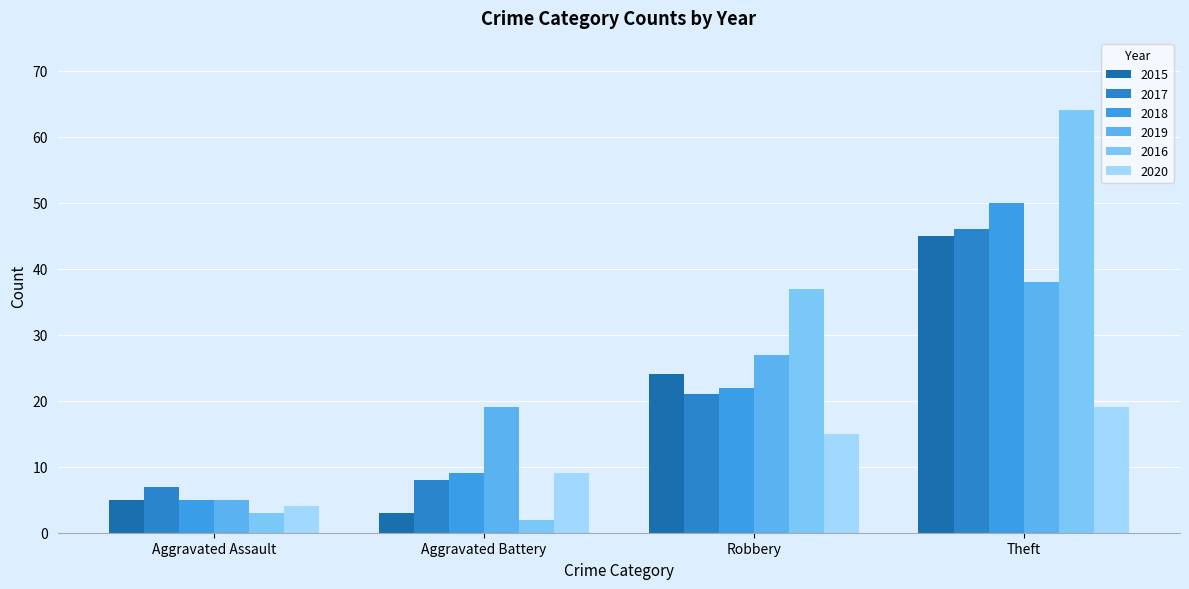

Which series has the largest range (max minus min)?

2016